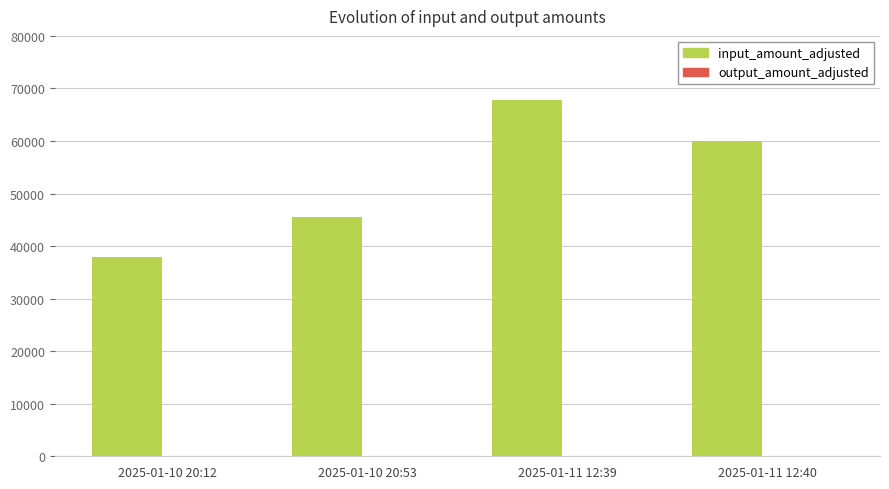

Which series changed the most between 2025-01-10 20:53 and 2025-01-11 12:39?

input_amount_adjusted